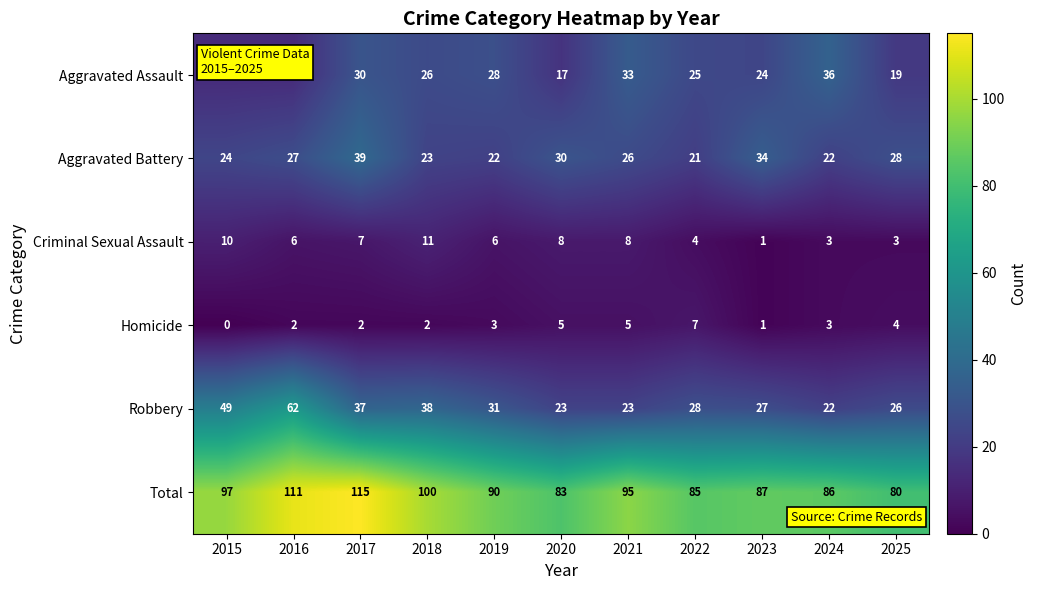

True or false: Robbery has a value of 28 at 2022.

True